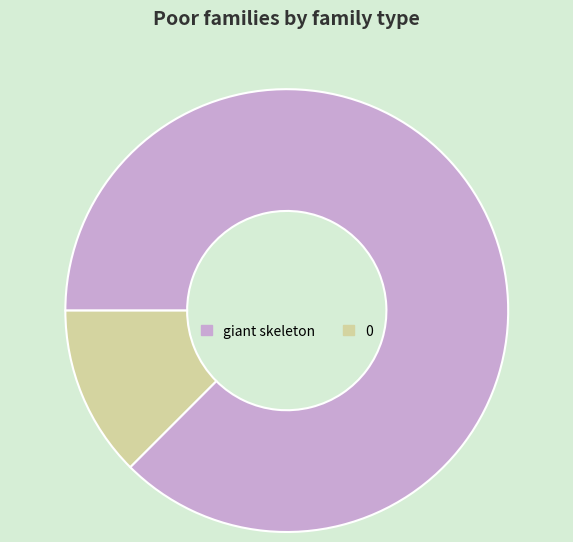

Do giant skeleton and 0 together represent more than half of the pie?

Yes